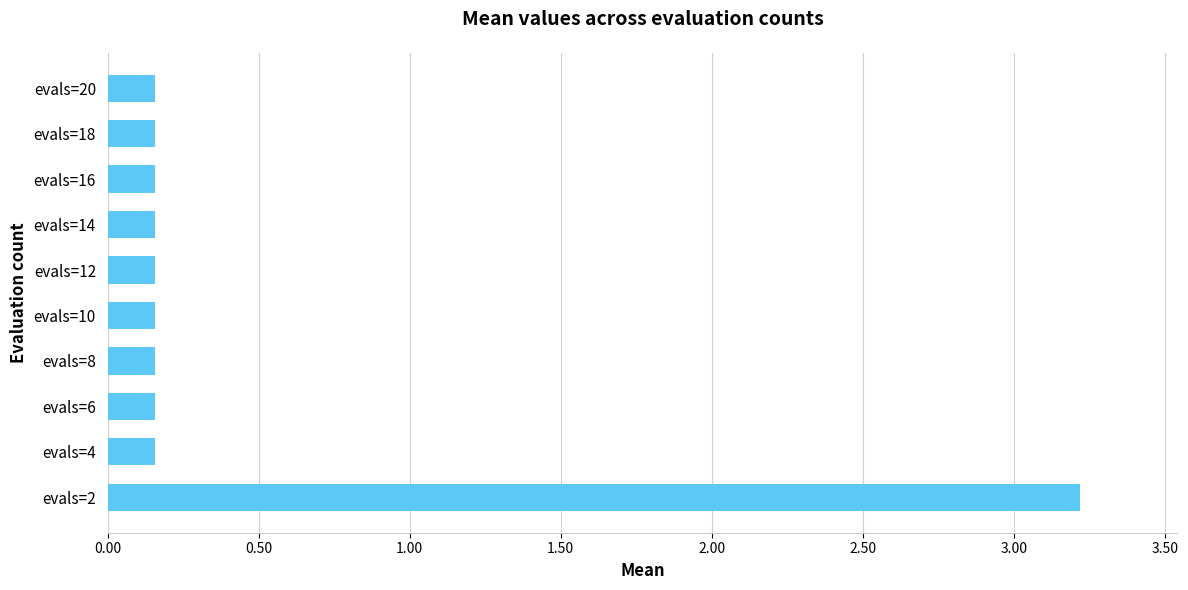

How many categories are shown in the chart?

10